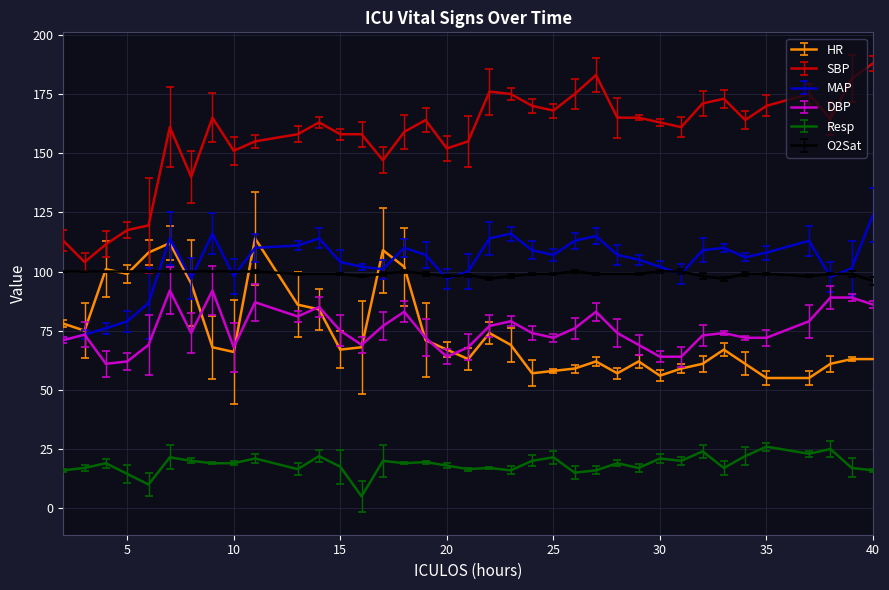

How many values in the MAP series are below 107?

18